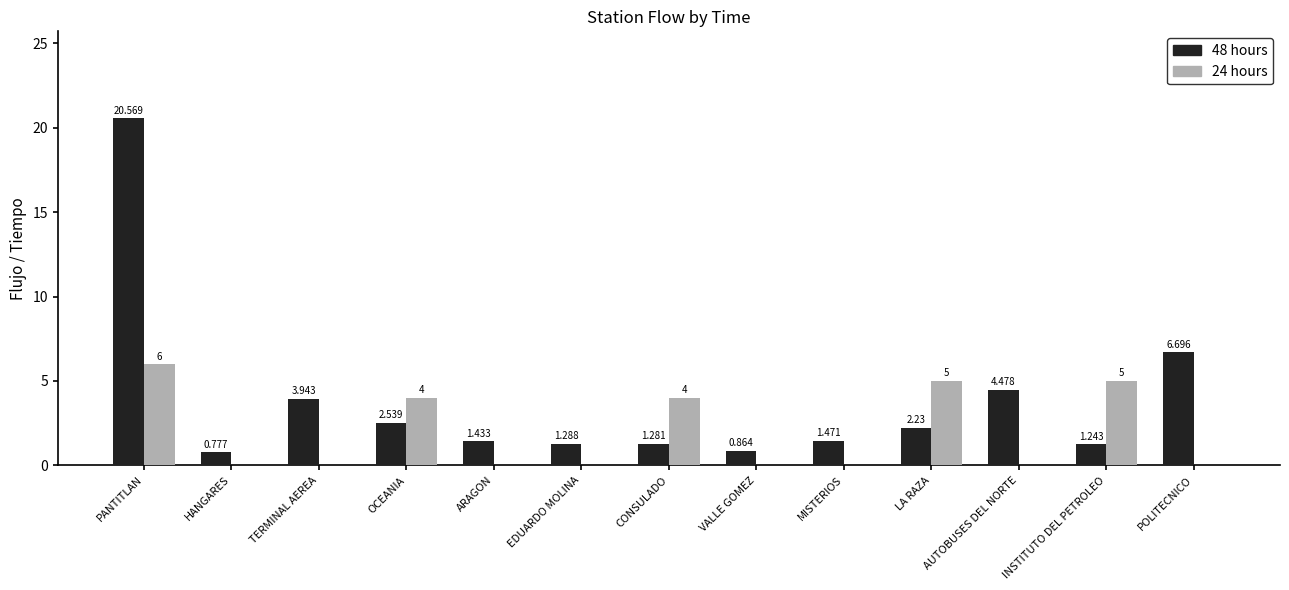

Which category has the highest value across all series?

PANTITLAN